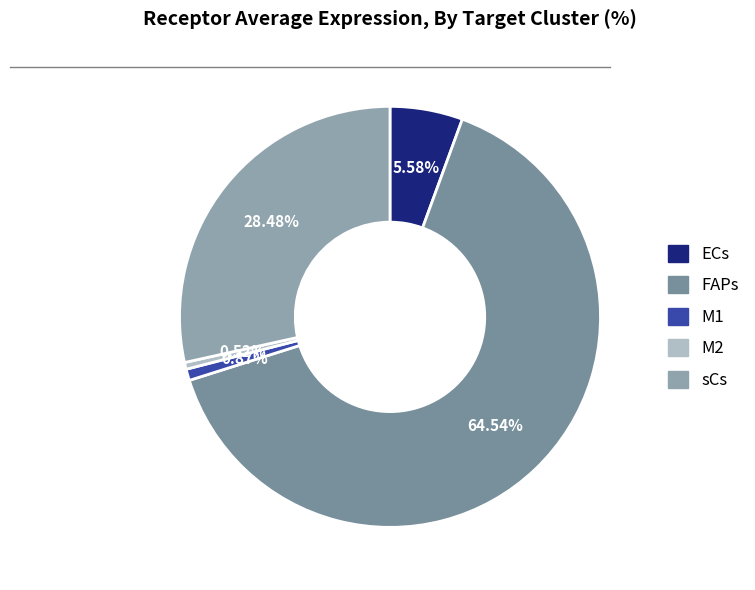

To the nearest percent, what is the difference between the largest and smallest slice percentages?

64%